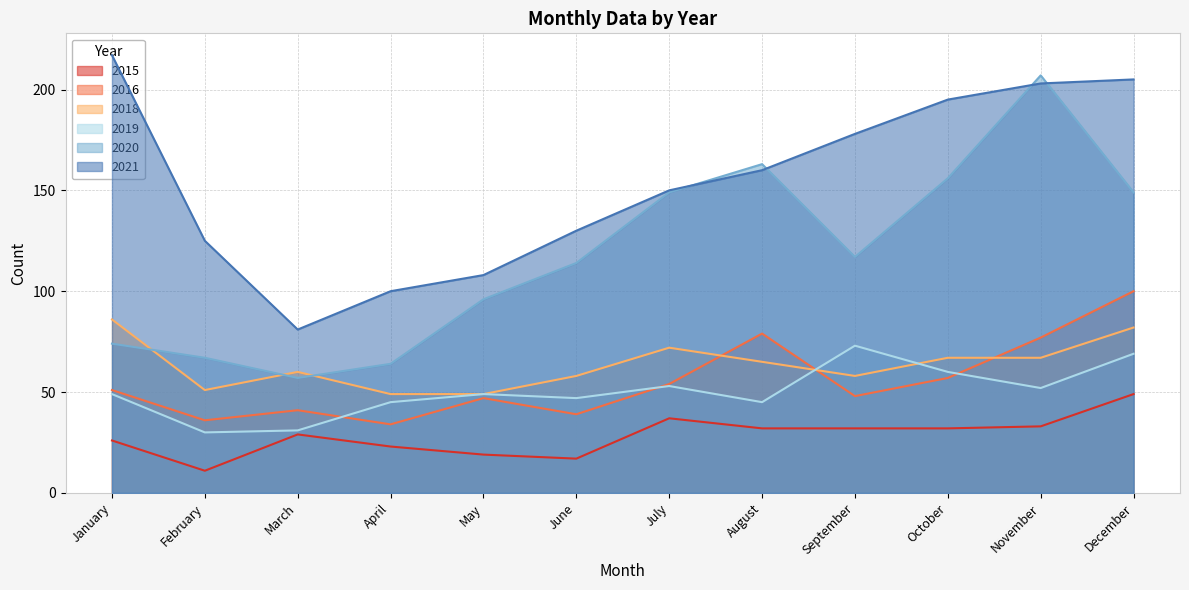

Where does the 2016 series first go above 51?

July